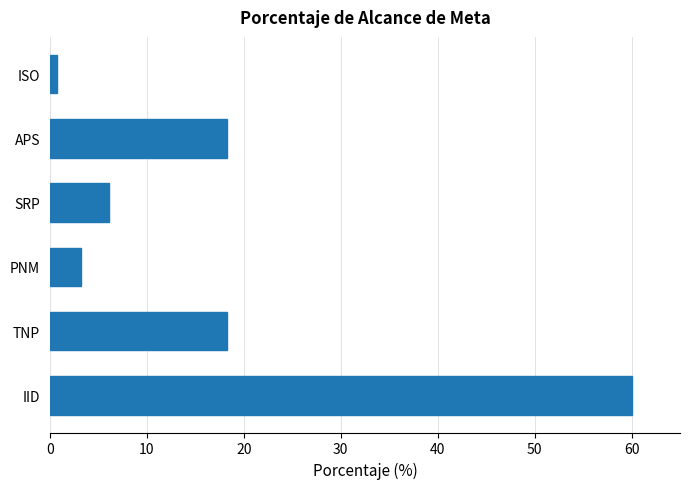

What is the change in value from IID to PNM?

-56.8